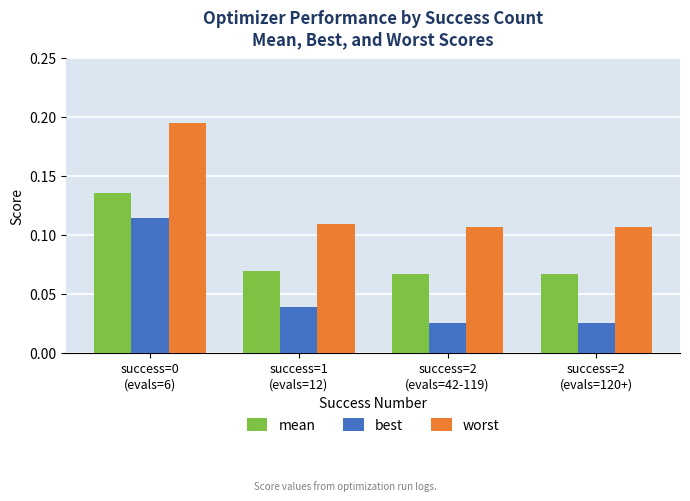

At how many categories does at least one series exceed 0?

4